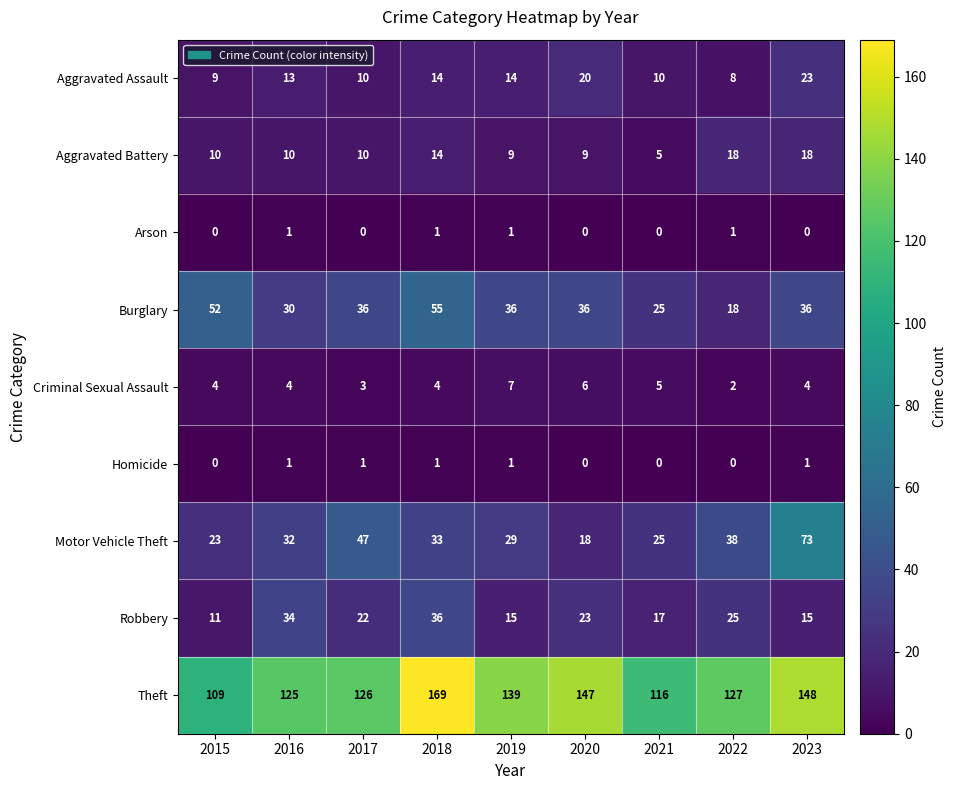

What is the sum of the Burglary values at 2021 and 2022?

43